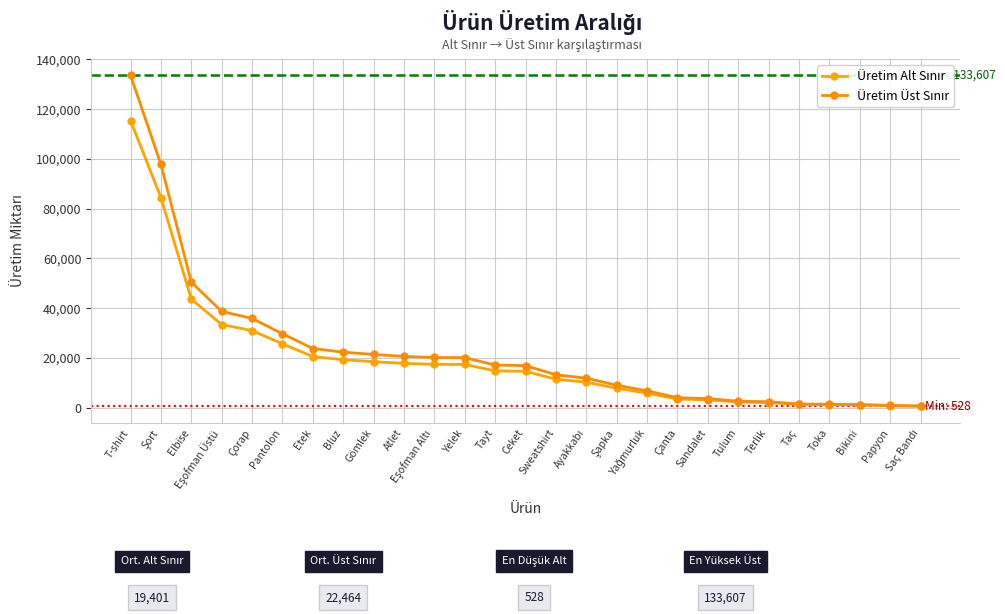

How many series are shown in this chart?

2